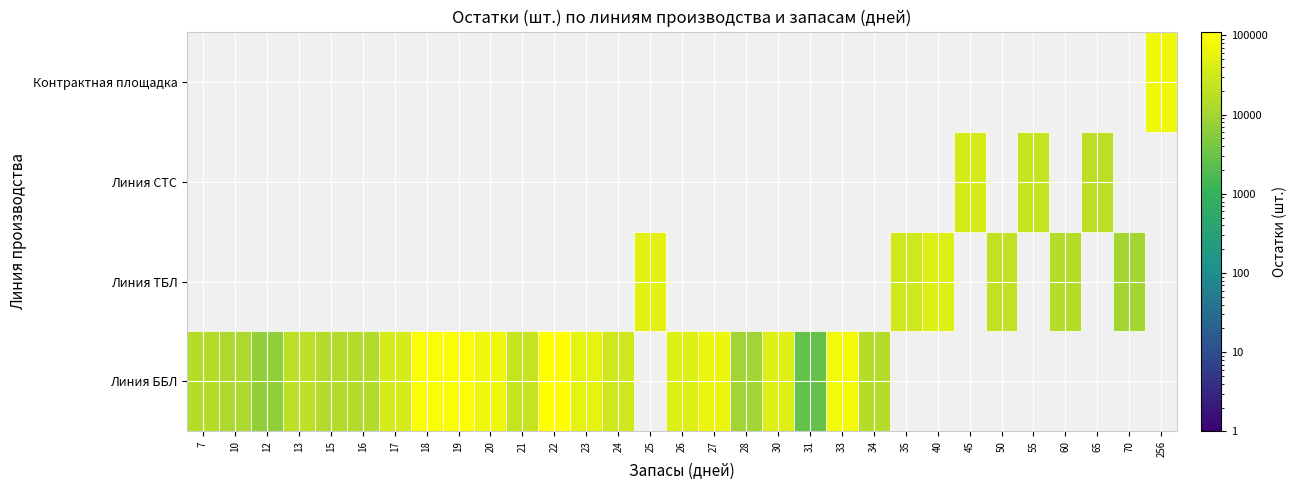

Which series changed the most between 12 and 34?

Линия ББЛ